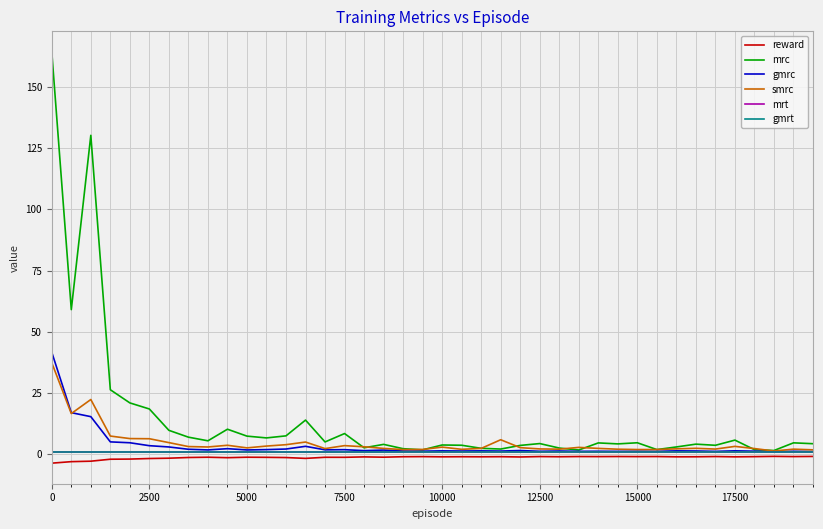

Is this an area chart (filled region under the line)?

No